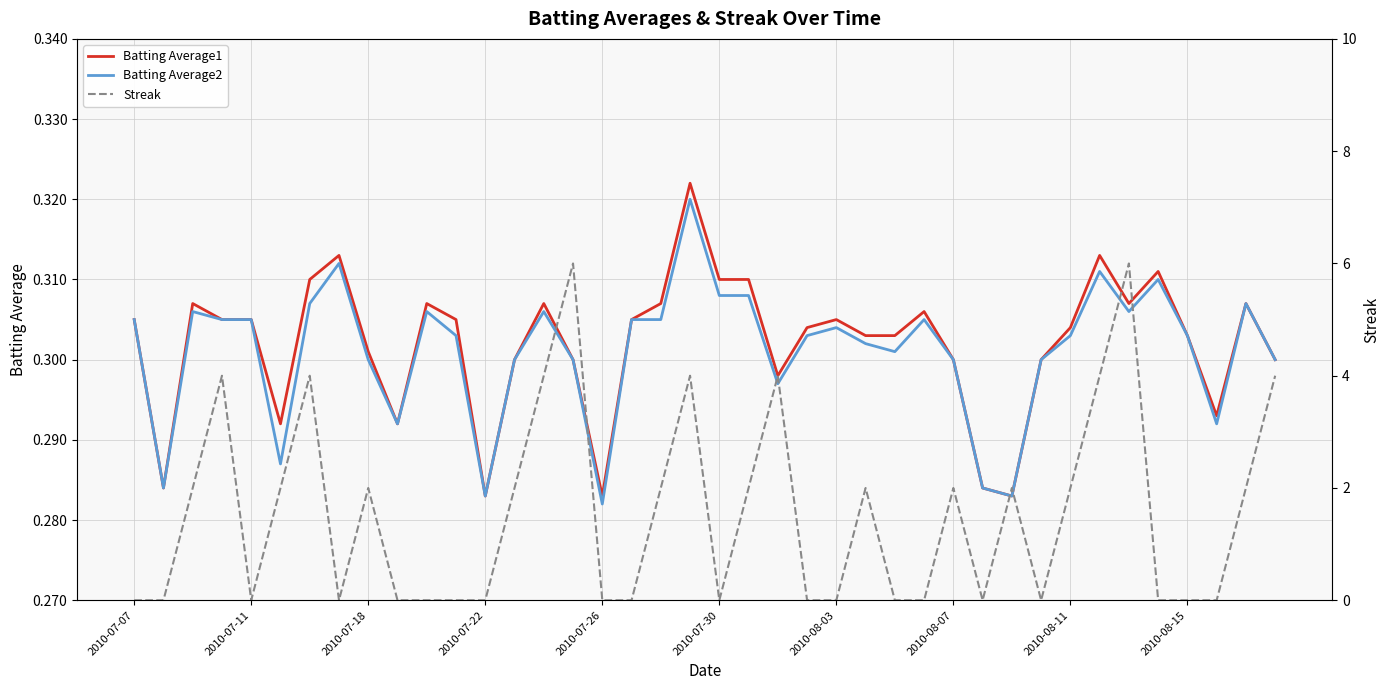

True or false: Batting Average2 and Batting Average1 cross at least once.

False